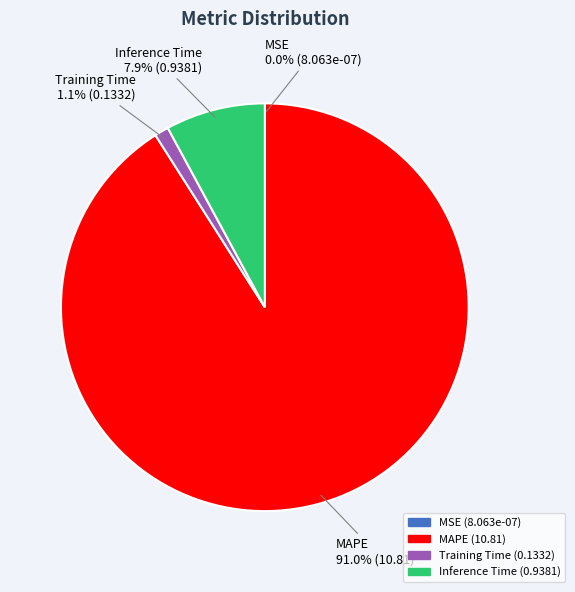

Which has a higher value, MAPE or Training Time?

MAPE